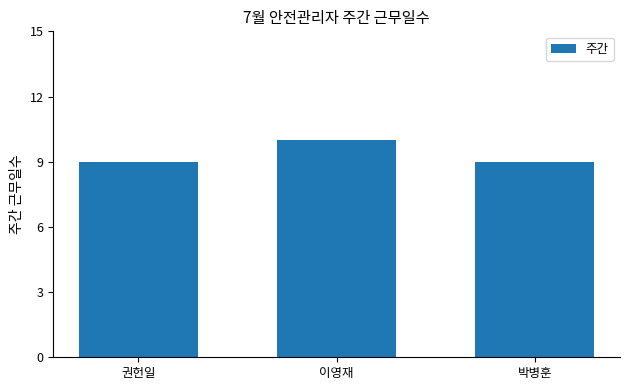

What is the average value?

9